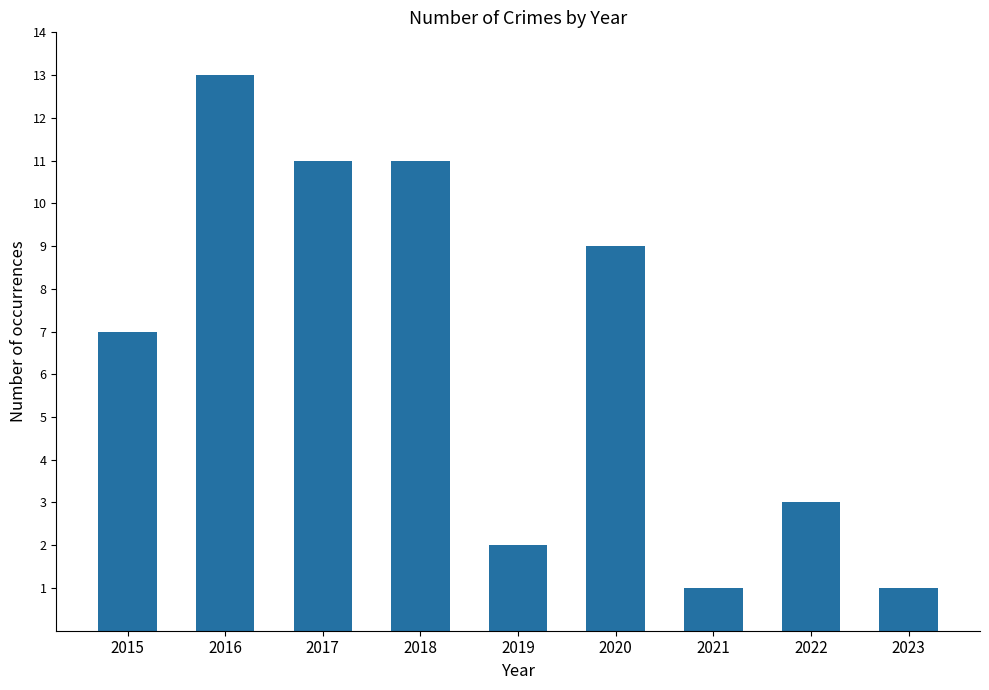

Are the bars horizontal?

No